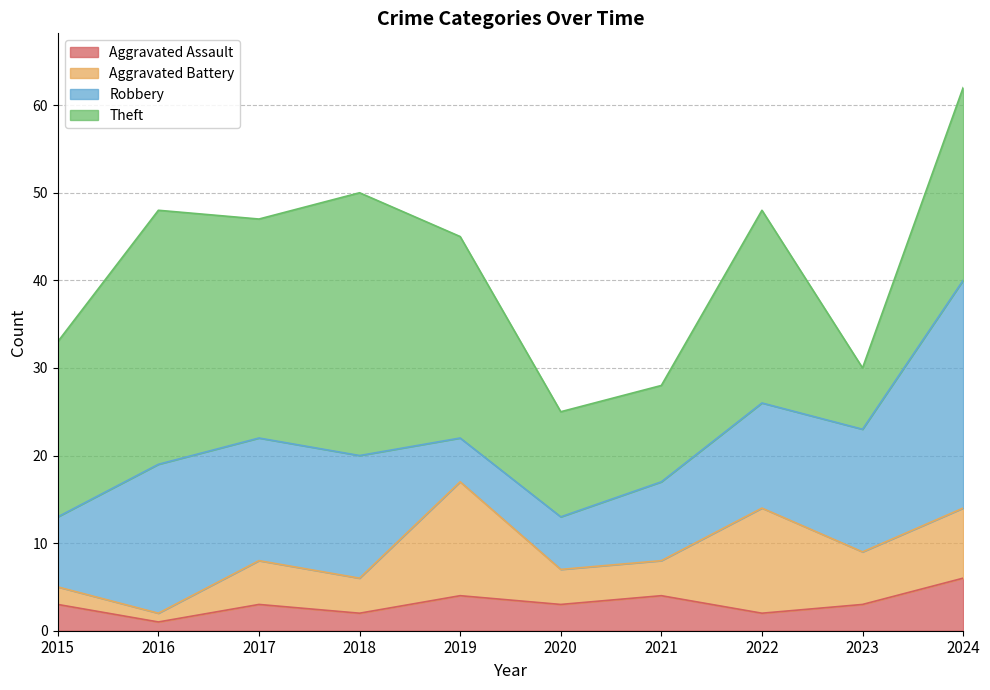

The Aggravated Battery series shows 1 at 2016. True or false?

True